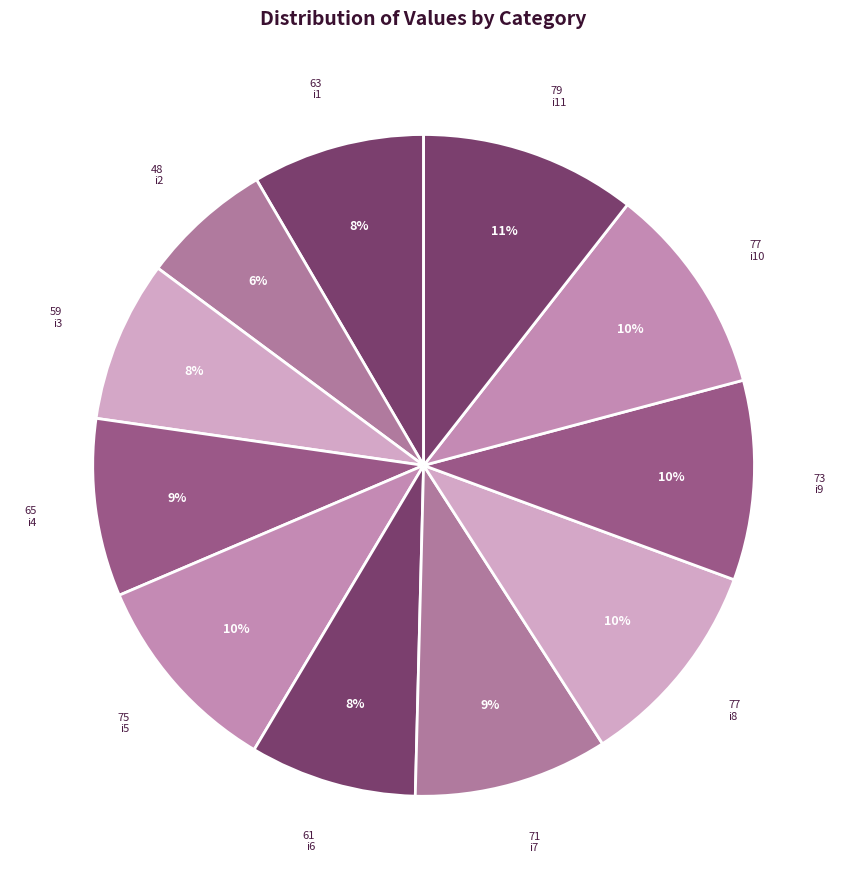

Is there any slice that represents more than half of the pie?

No